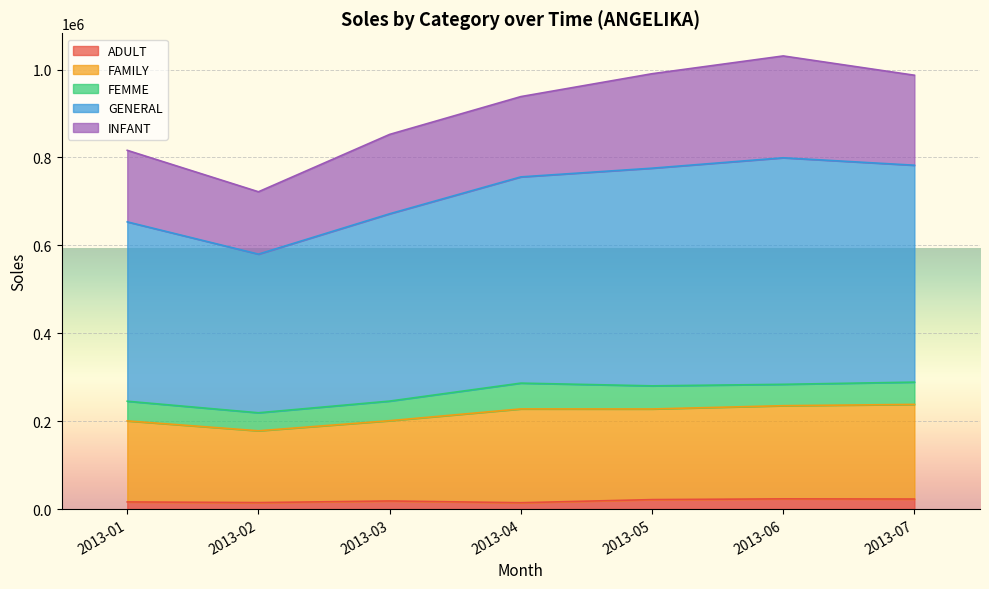

What is the value of the FAMILY point at the 2nd from the left?

163387.7